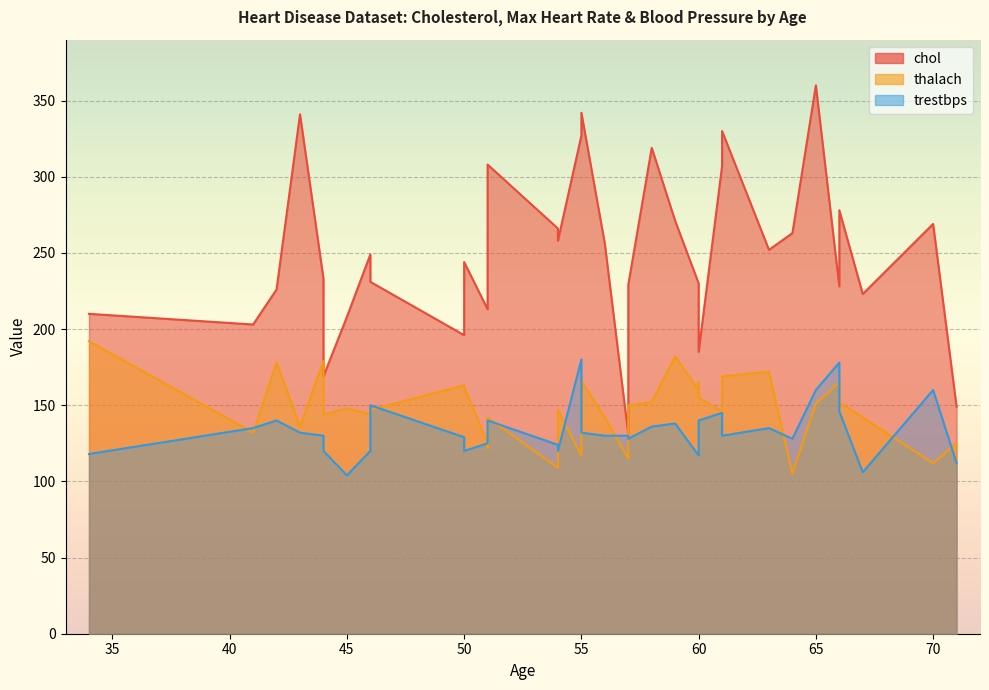

In thalach, how many points are lower than both neighbors (excluding endpoints)?

13